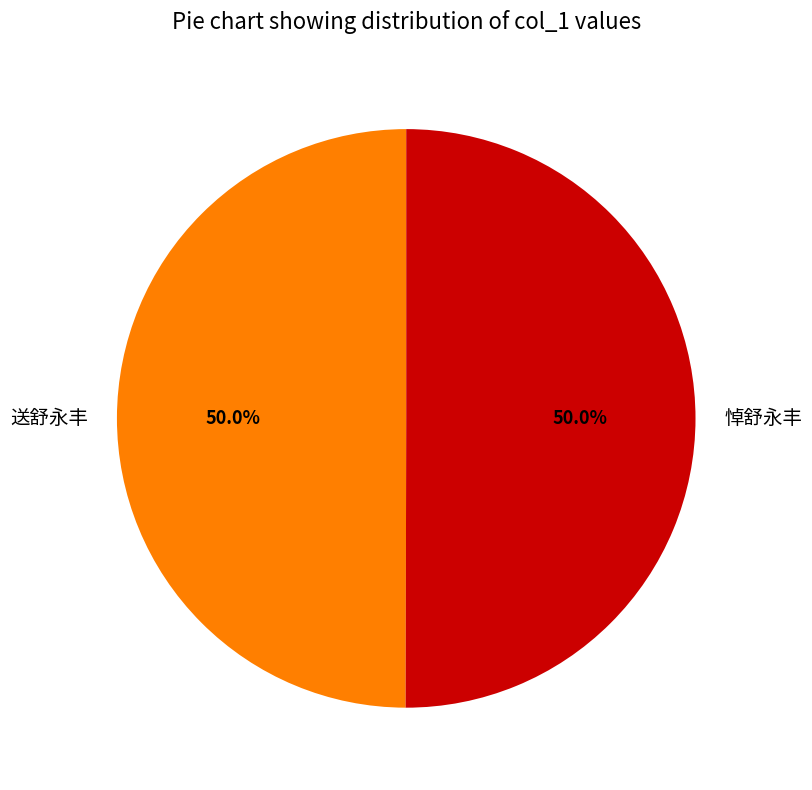

To the nearest percent, what portion does 送舒永丰 represent?

50%